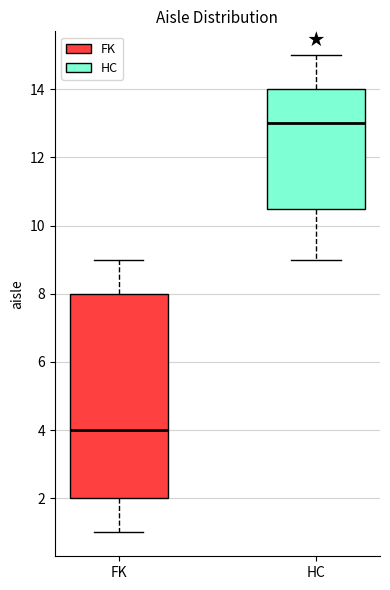

Reading left to right, transcribe this box plot: for each box, give where its median line is, the range the box spans, and where its two whiskers end, as read against the y-axis. The values are not printed on the chart, so give them approximately, as read against the axis.

FK: median 4.0, box 2.0 to 8.0, whiskers 1.0 to 9.0
HC: median 13.0, box 10.6 to 14.0, whiskers 9.0 to 15.0